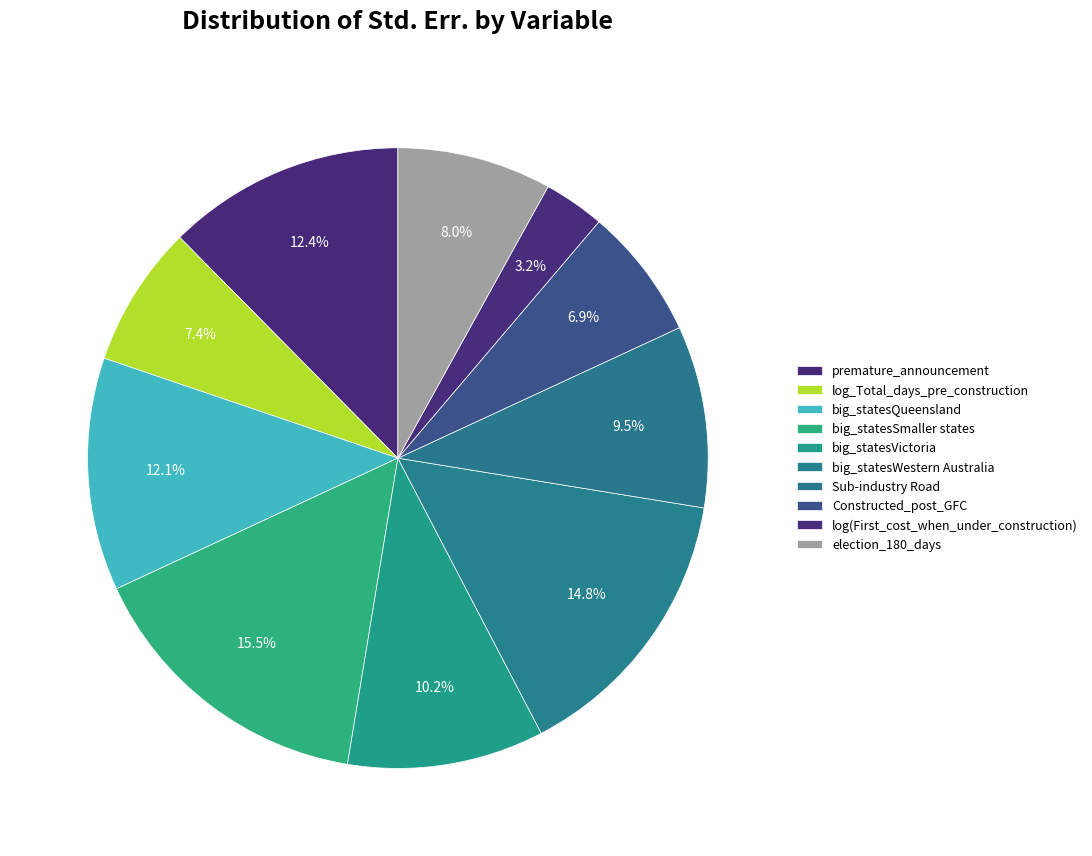

Is it true that log_Total_days_pre_construction is 13% of the pie?

False